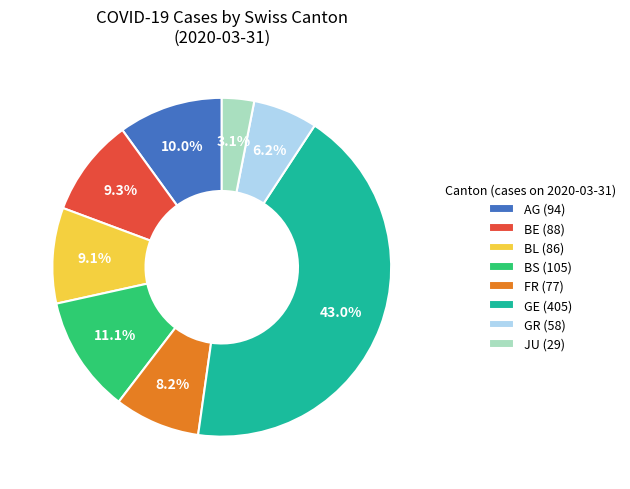

Which slice is the largest?

GE (405)